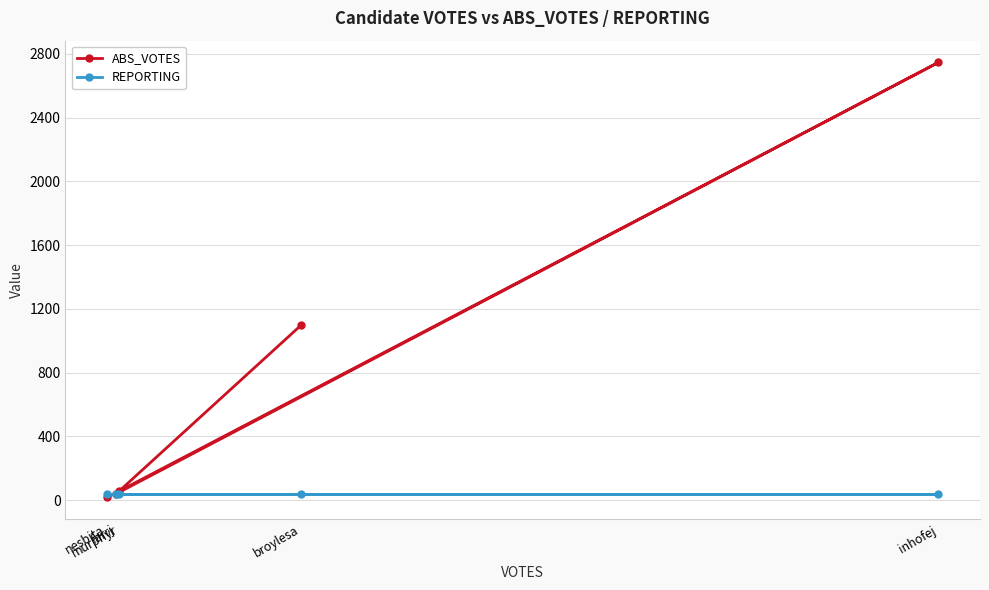

Reading left to right, transcribe all the data shown in this chart.

ABS_VOTES: nesbita=17	farrj=39	murphyr=56	broylesa=1096	inhofej=2746
REPORTING: nesbita=37	farrj=37	murphyr=37	broylesa=37	inhofej=37